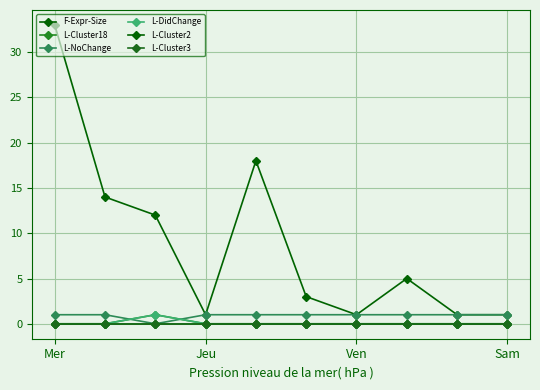

Reading right to left, extract all data points from this chart.

F-Expr-Size: 1	1	5	1	3	18	1	12	14	33
L-Cluster18: 0	0	0	0	0	0	0	1	0	0
L-NoChange: 1	1	1	1	1	1	1	0	1	1
L-DidChange: 0	0	0	0	0	0	0	1	0	0
L-Cluster2: 0	0	0	0	0	0	0	0	0	0
L-Cluster3: 0	0	0	0	0	0	0	0	0	0